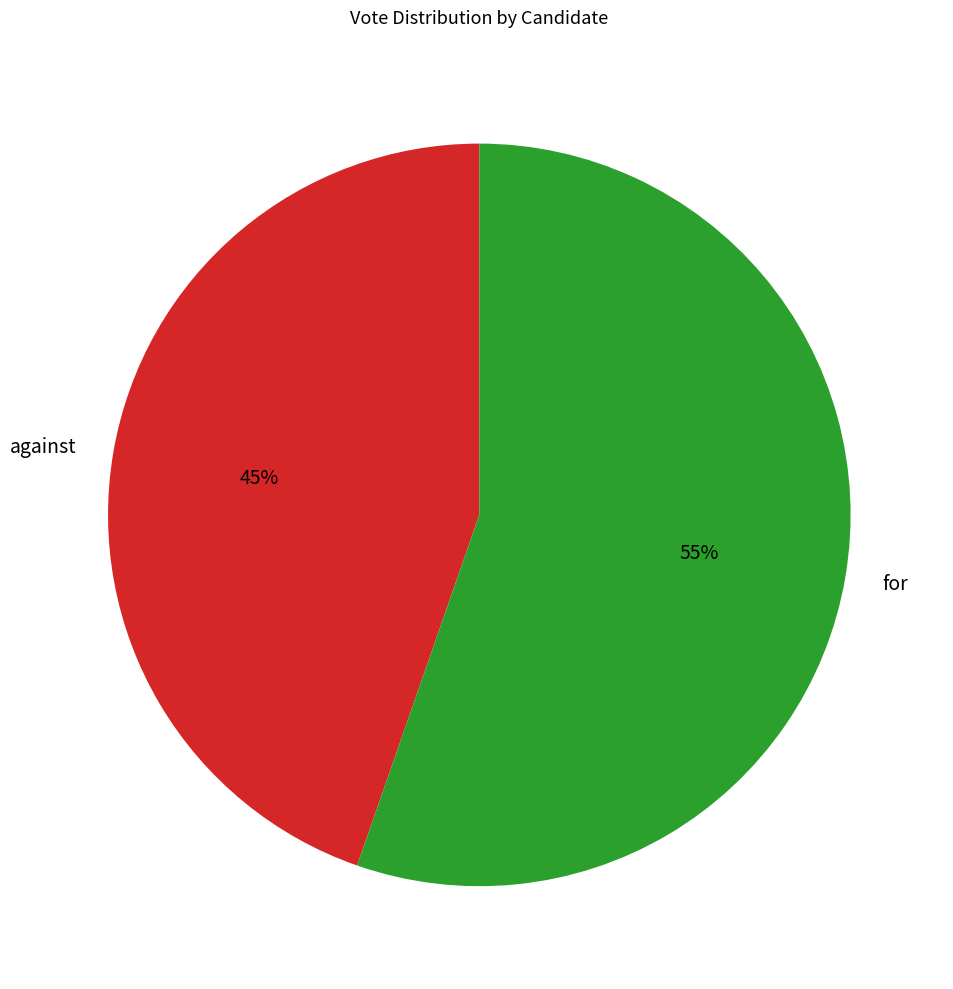

Do for and against together represent more than half of the pie?

Yes